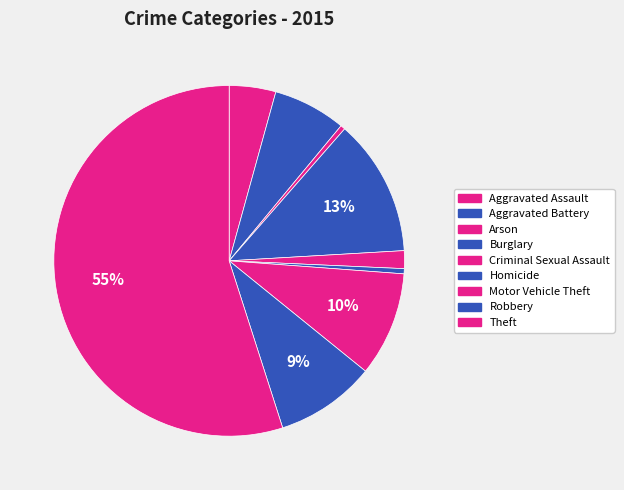

What is the majority slice?

Theft